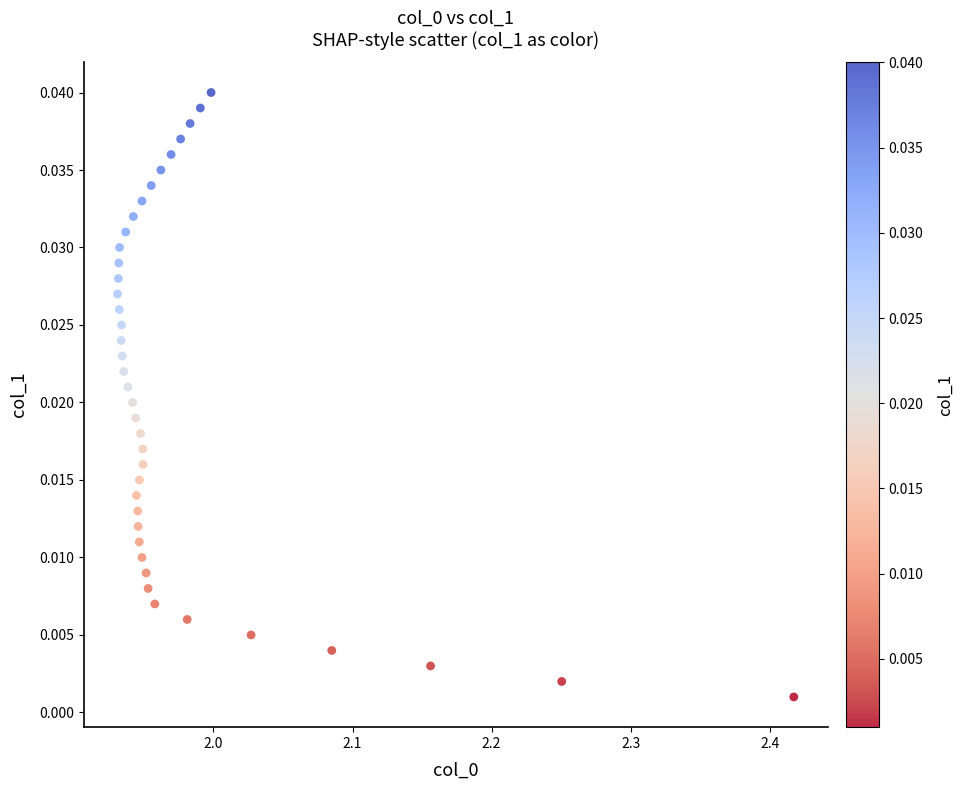

What is the range of X values (max minus min)?

0.5